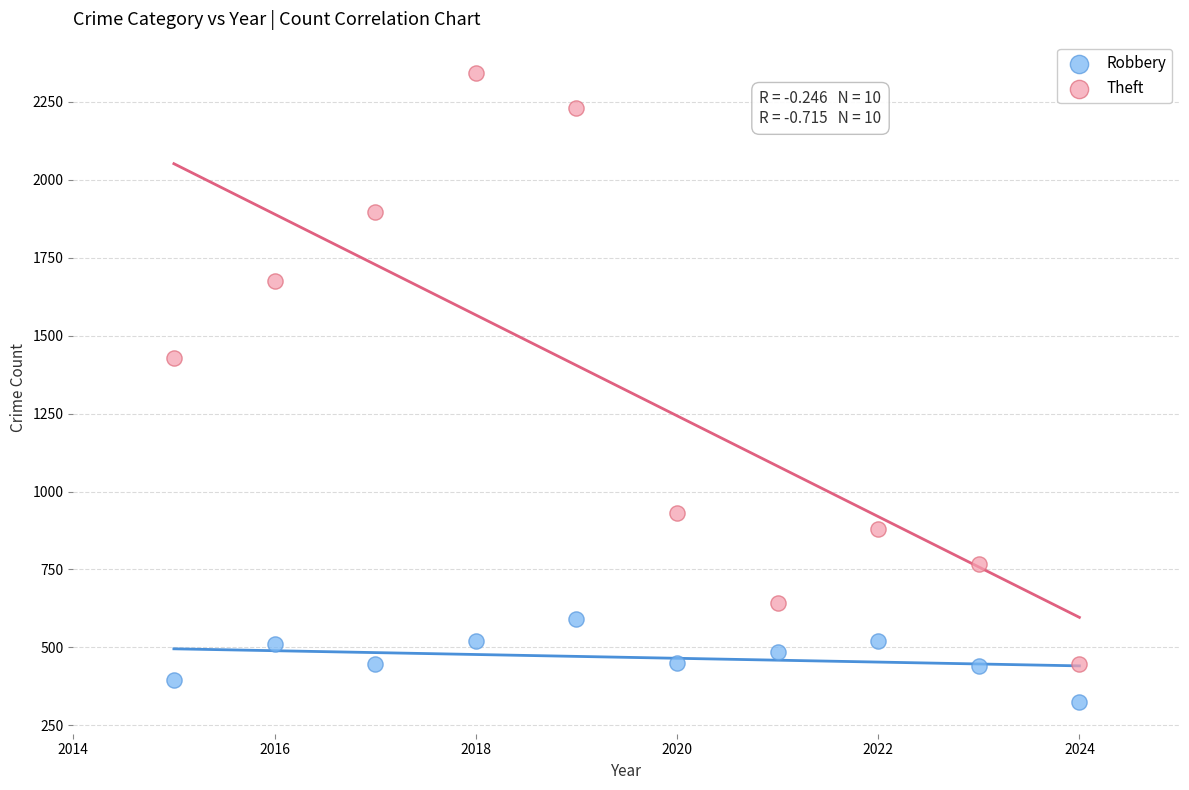

Which series reaches the minimum Y coordinate?

Robbery